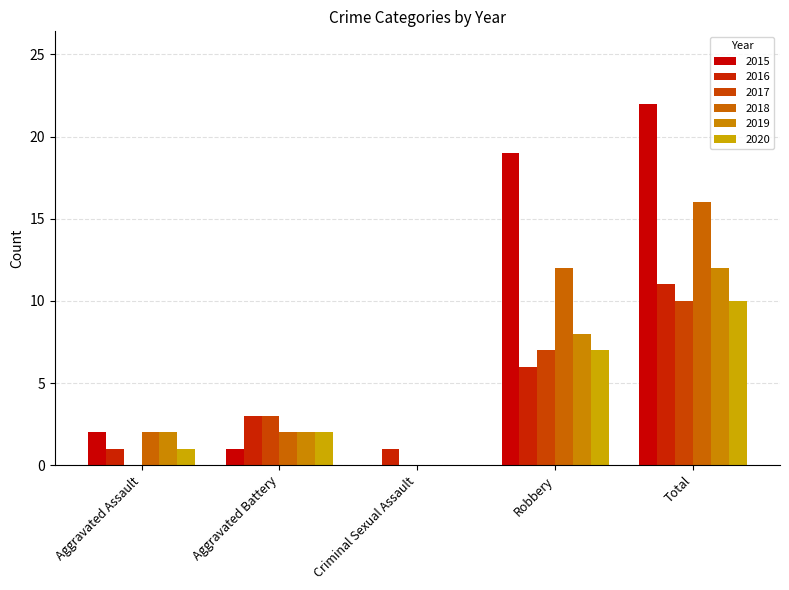

What is the sum of all 2015 values?

44